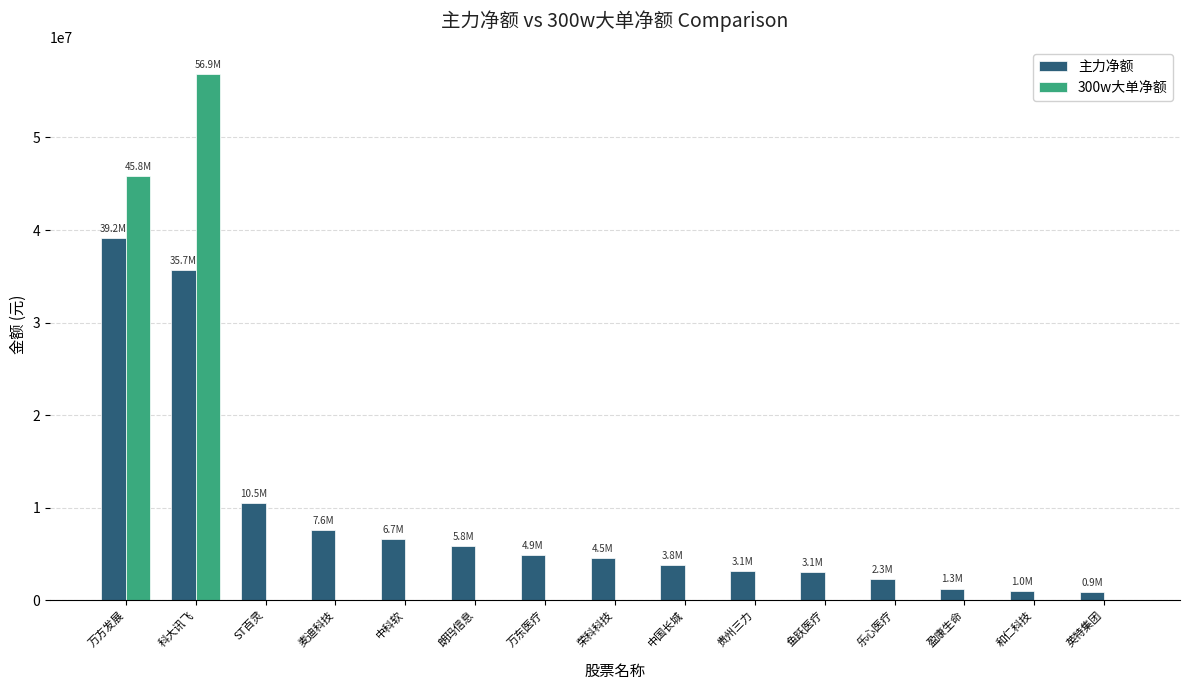

At which label does 主力净额 reach its peak?

万方发展